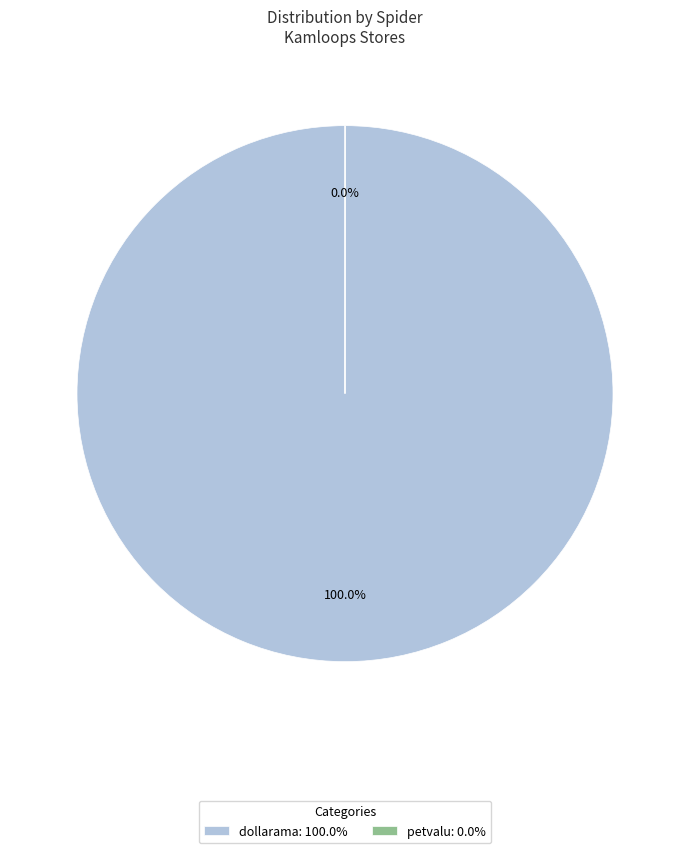

True or false: dollarama accounts for 100% of the total.

True